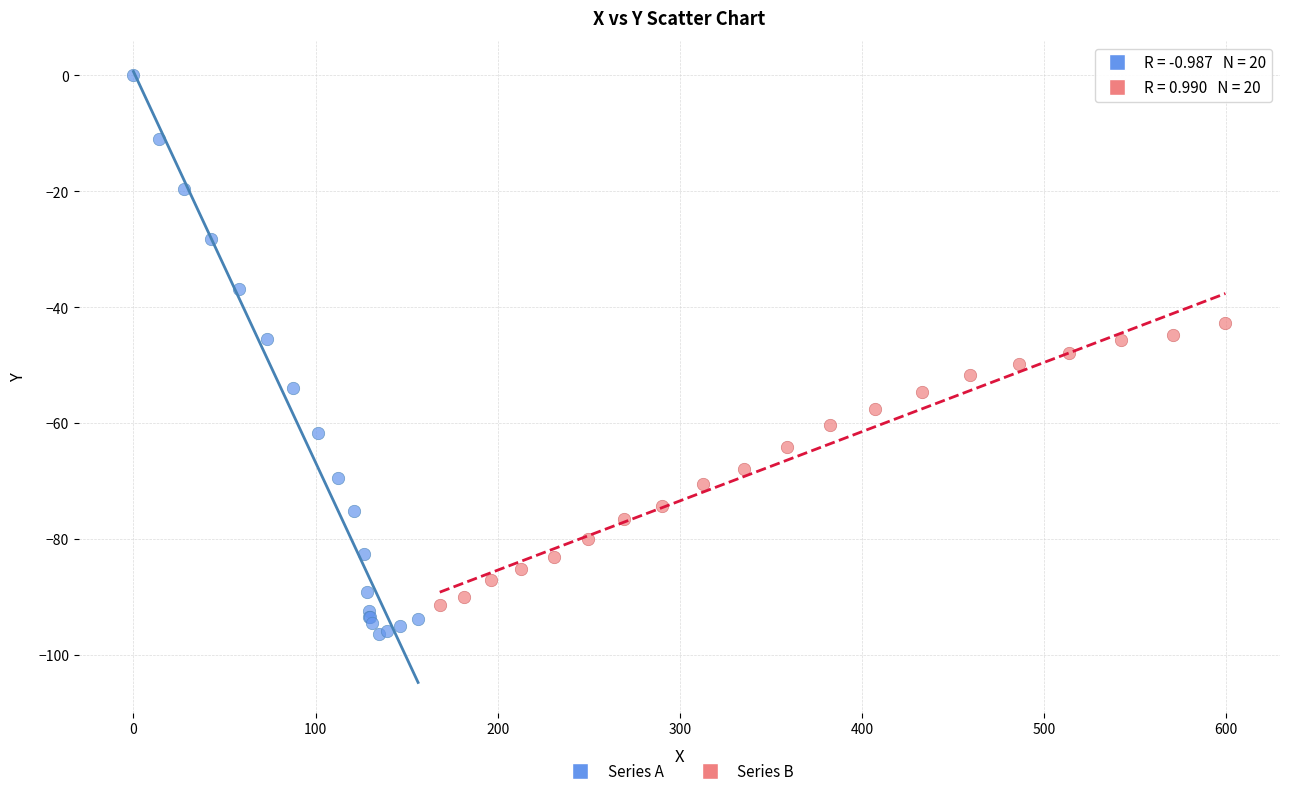

Which series contains the highest Y value?

Series A